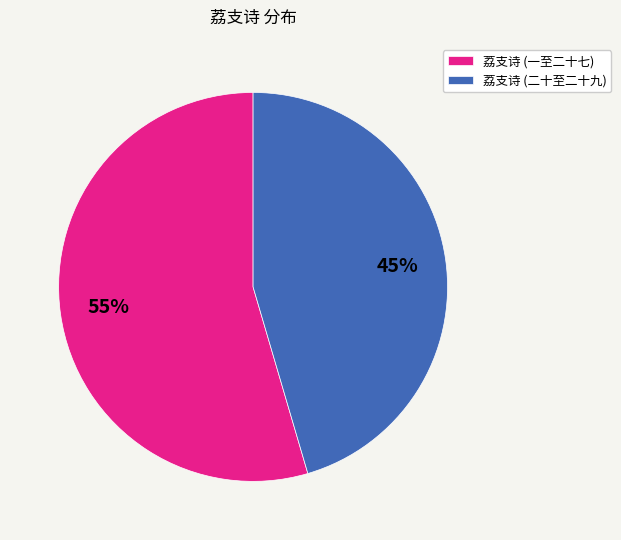

Which category has the smallest portion of the pie?

荔支诗 (二十至二十九)